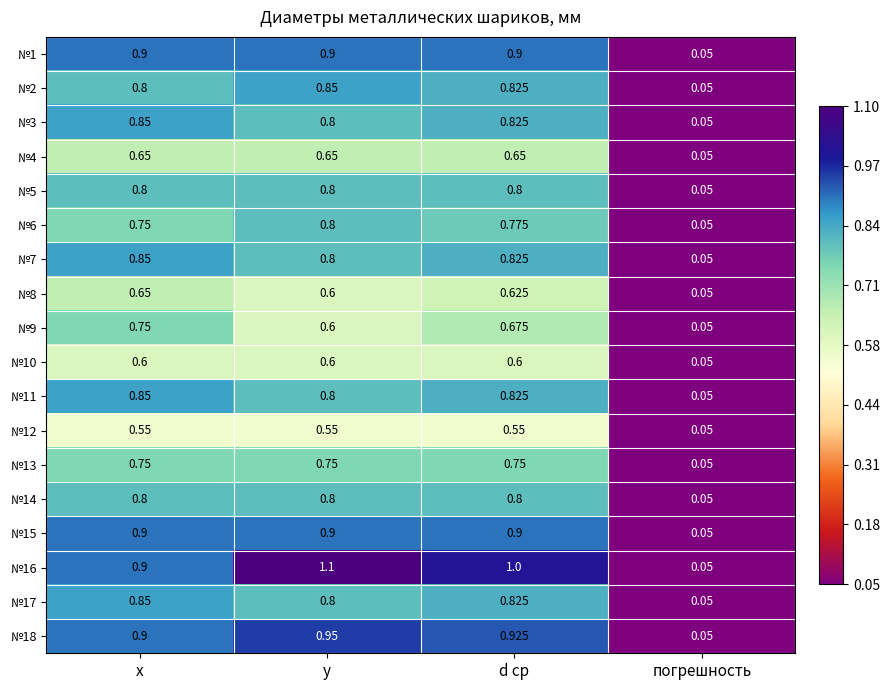

At which label is №18 closest to 0?

погрешность